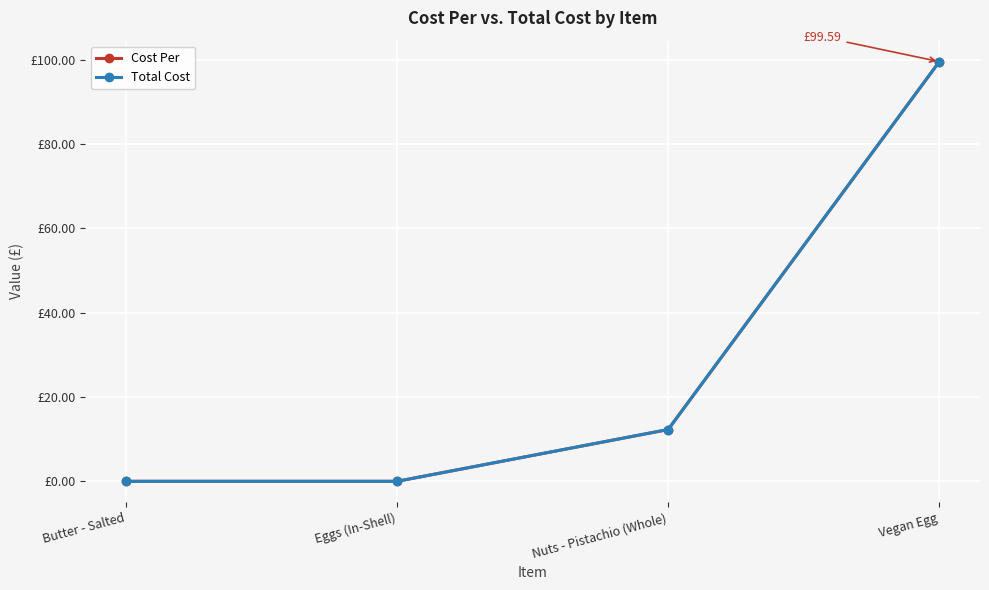

At which category is the sum across all series the highest?

Vegan Egg